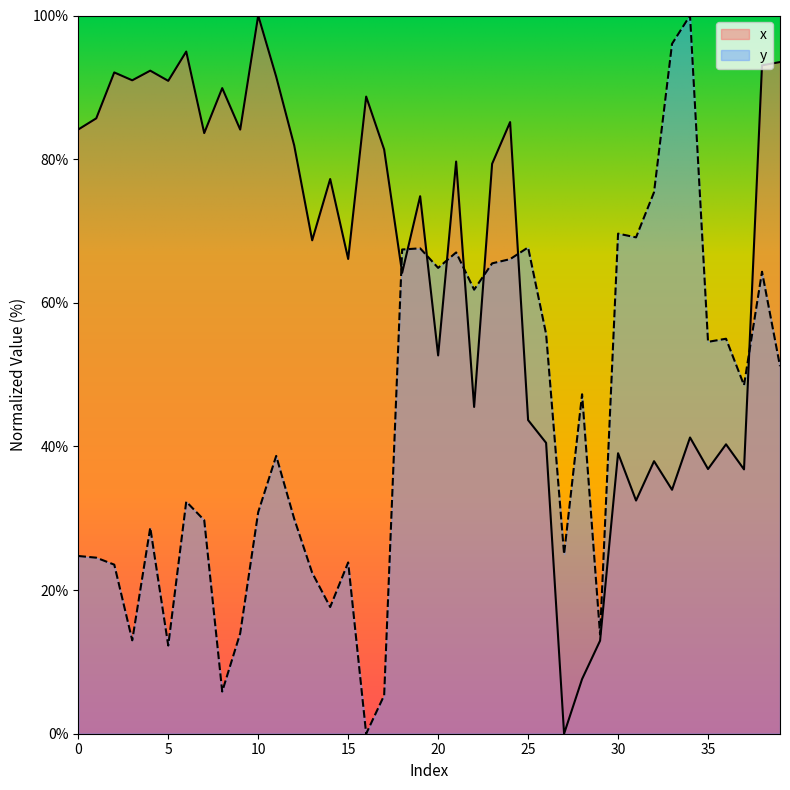

Reading left to right, what are all the values shown in this chart?

x: 84.1	85.7	92.1	91.0	92.3	90.9	95.0	83.6	89.9	84.1	100.0	91.5	81.9	68.7	77.2	66.1	88.7	81.3	64.2	74.8	52.7	79.7	45.5	79.3	85.2	43.7	40.5	0.0	7.6	12.9	39.1	32.5	37.9	34.0	41.2	36.9	40.3	36.8	93.1	93.5
y: 24.7	24.5	23.5	13.0	28.7	12.3	32.3	29.7	5.9	14.0	30.9	38.7	29.9	22.4	17.6	23.9	0.0	5.3	67.4	67.6	64.9	67.0	61.8	65.5	66.1	67.7	55.7	25.0	47.3	13.8	69.6	69.1	75.4	96.1	100.0	54.6	55.0	48.5	64.3	51.2